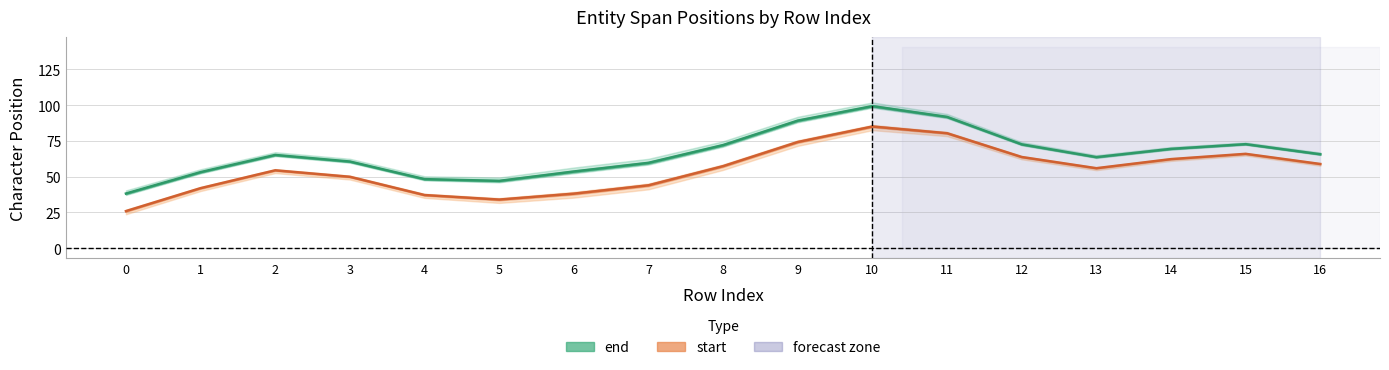

Is the value of end at 13 greater than the value of start at 11?

No